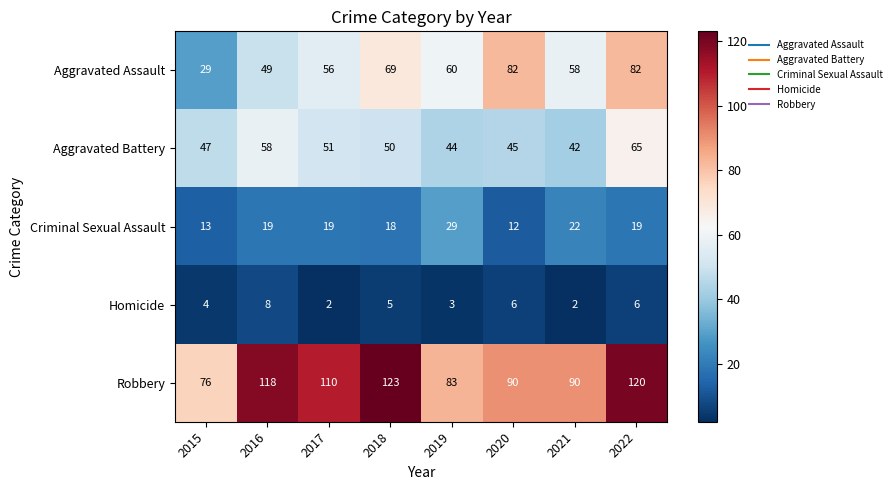

Which category has the highest value in the Homicide series?

2016